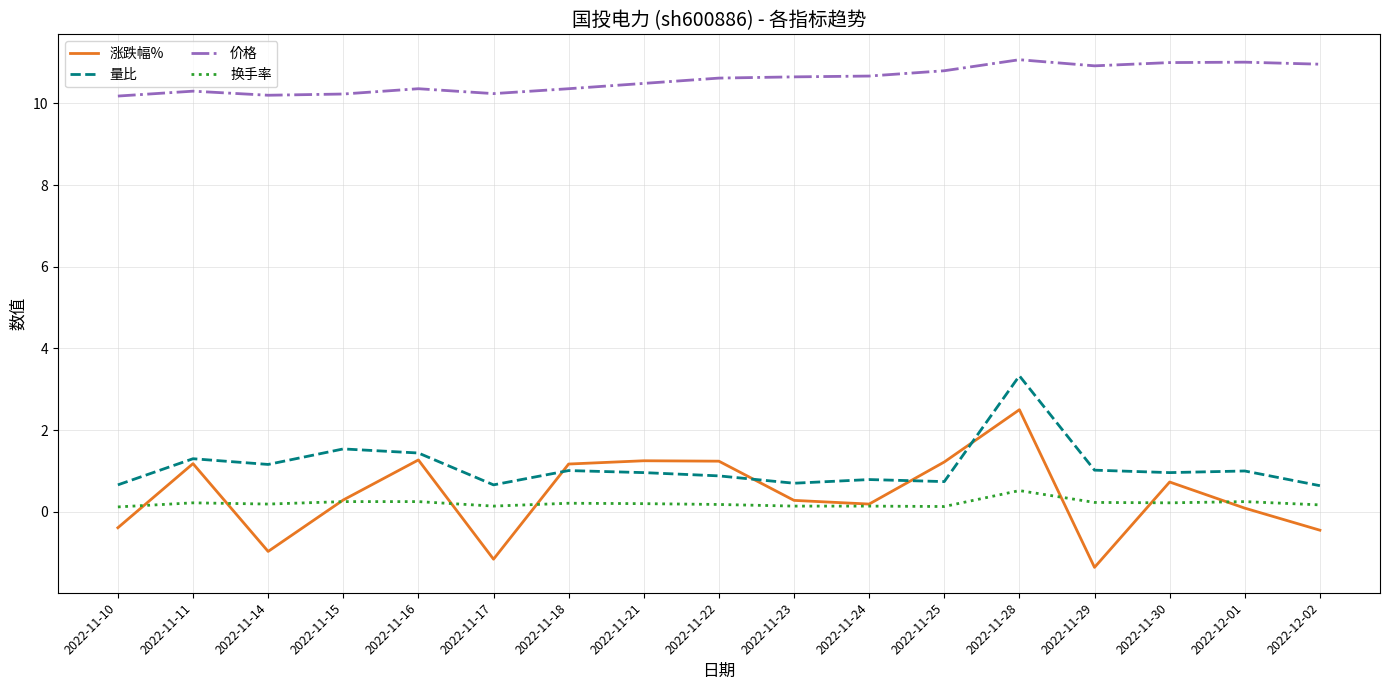

Which series has the largest total across all categories?

价格